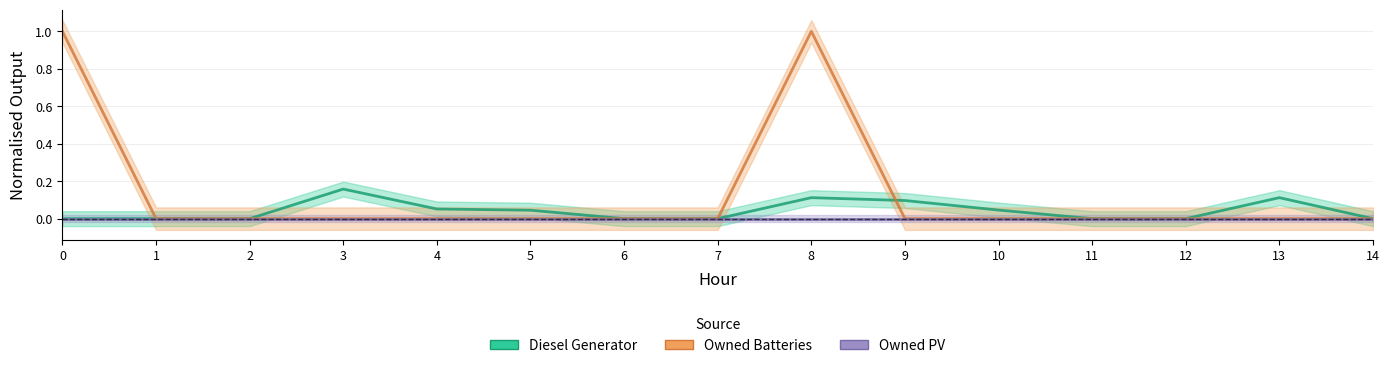

The Owned Batteries series shows 1.6 at 0. True or false?

False